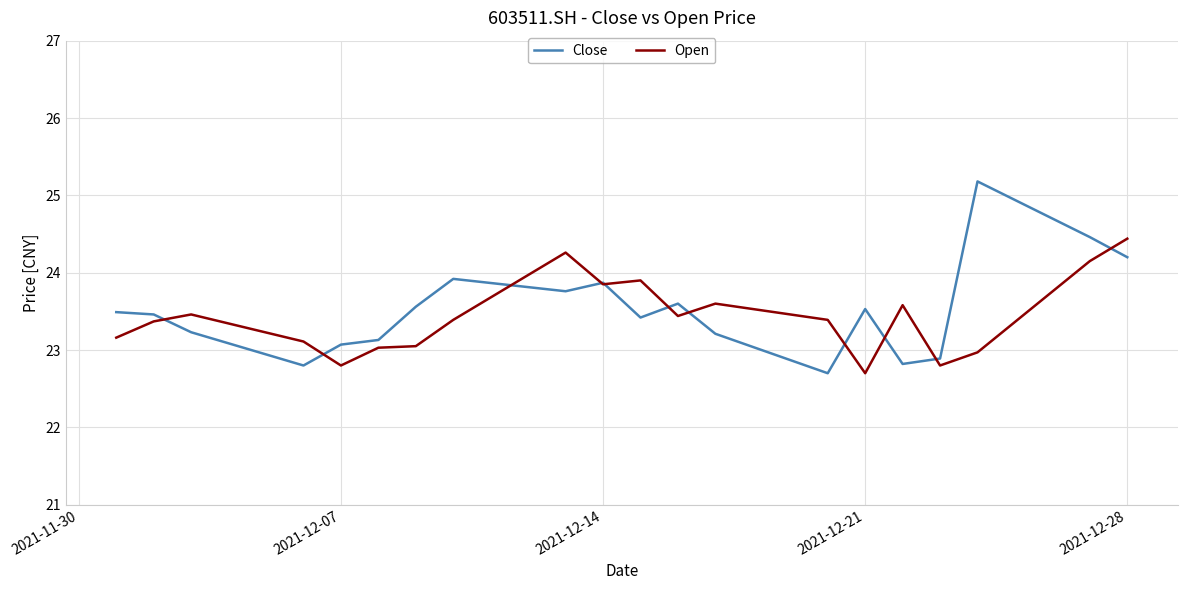

How many values in the Close series are below 23?

4